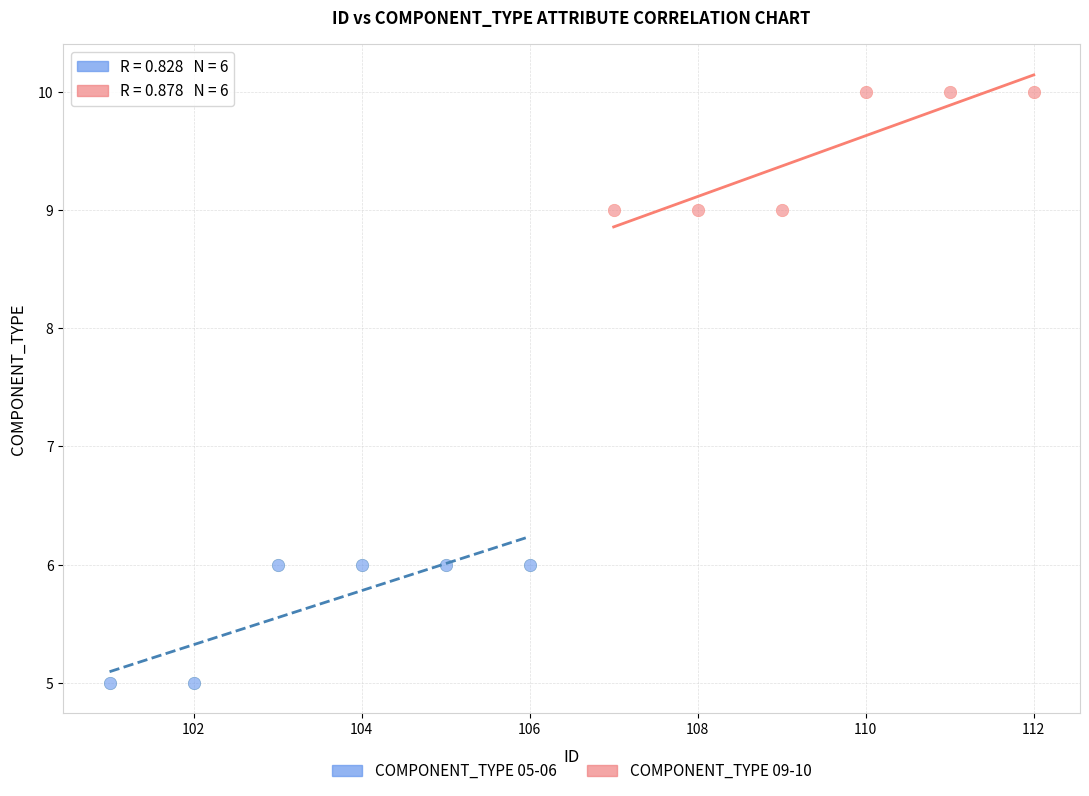

Which series contains the lowest Y value?

COMPONENT_TYPE 05-06